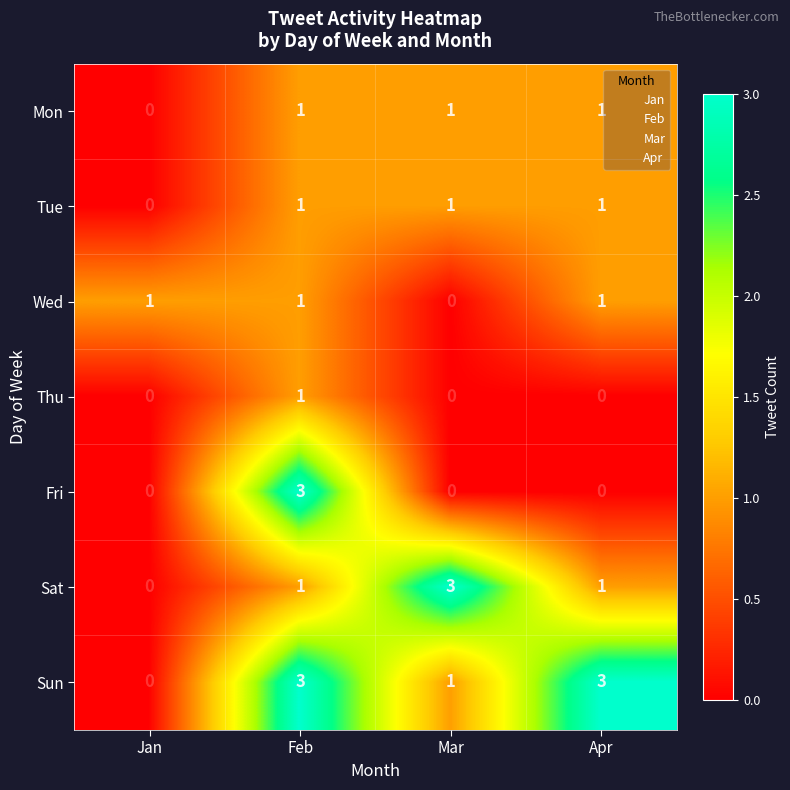

Count the Tue values in the range 1 to 2.

3